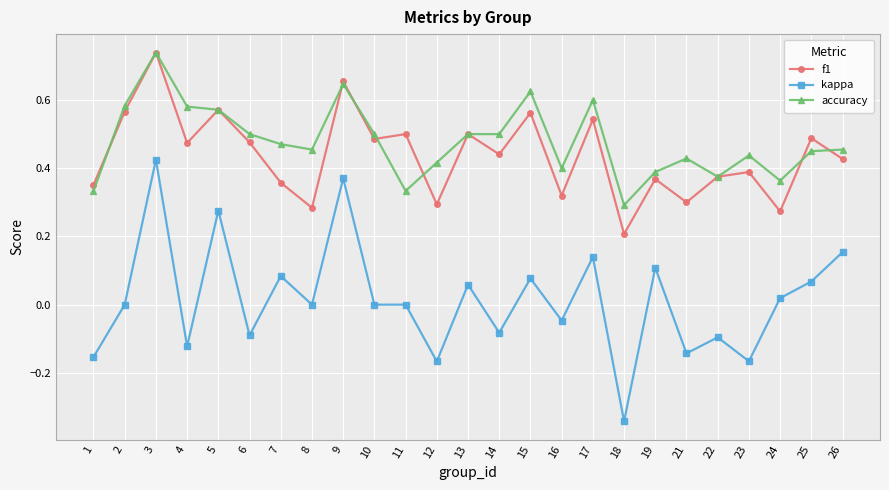

Count the number of categories in the chart.

25